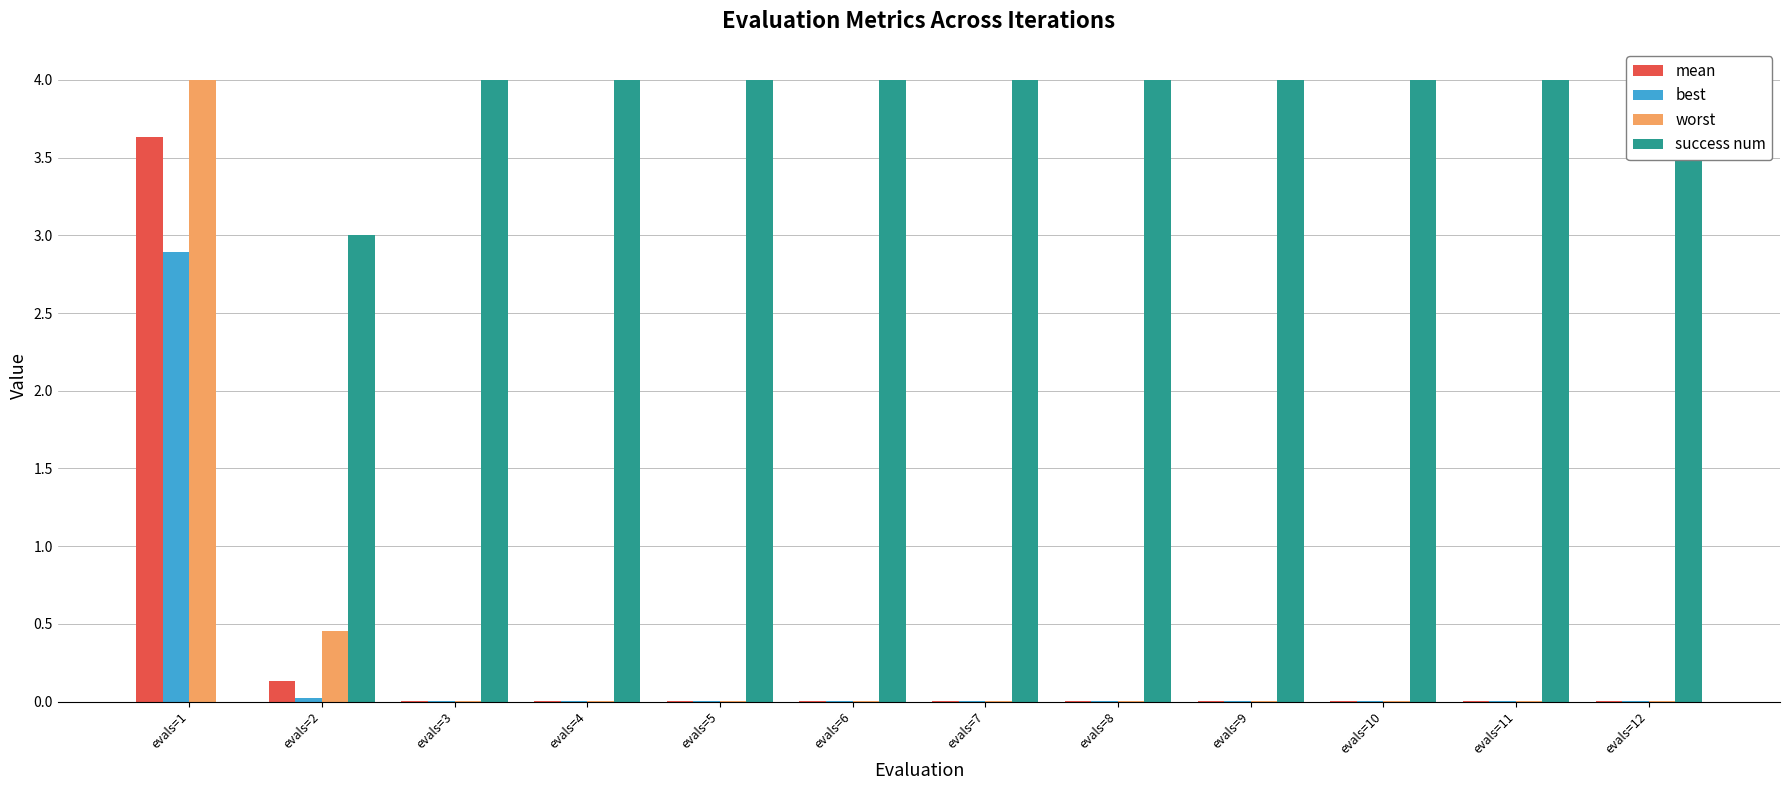

What is the sum of all success num values?

43.0